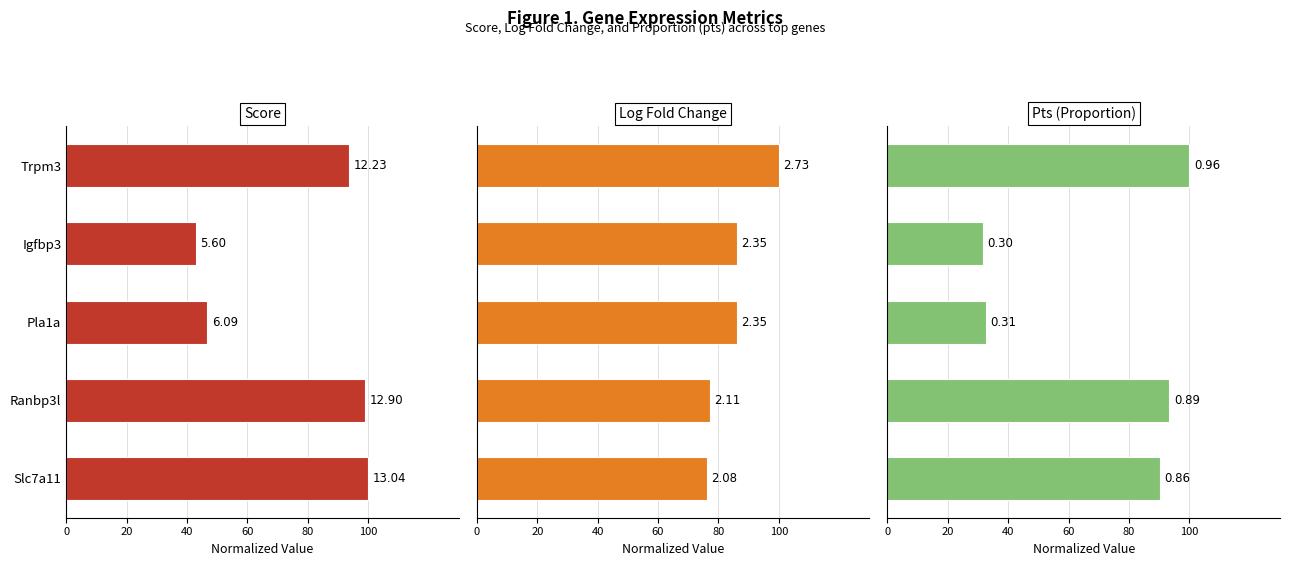

How many data points in score are less than 93?

2